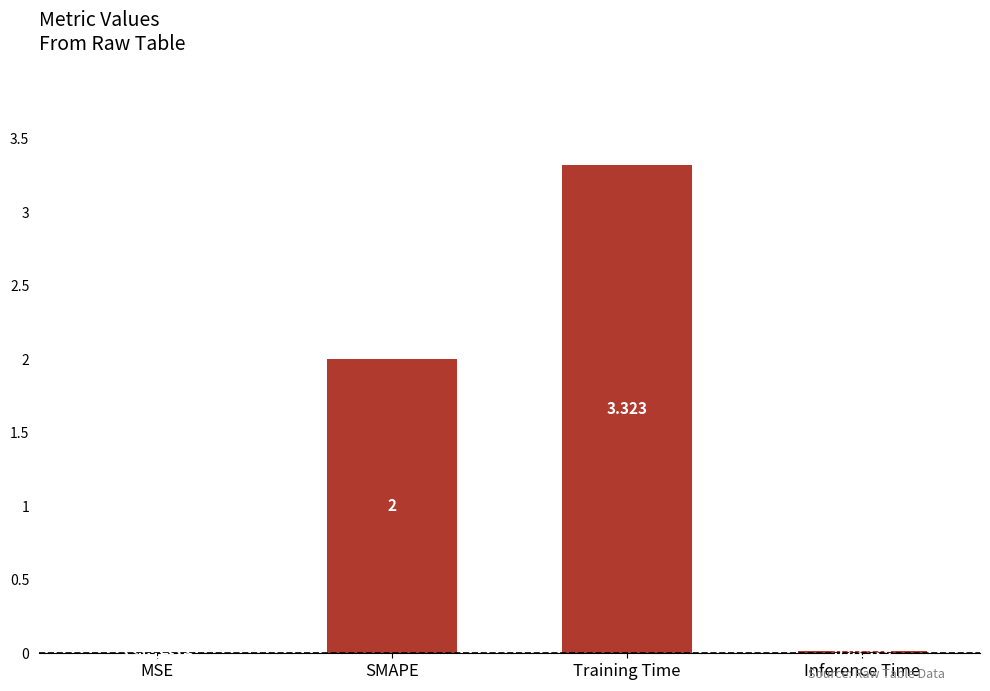

What is the sum of all values?

5.3